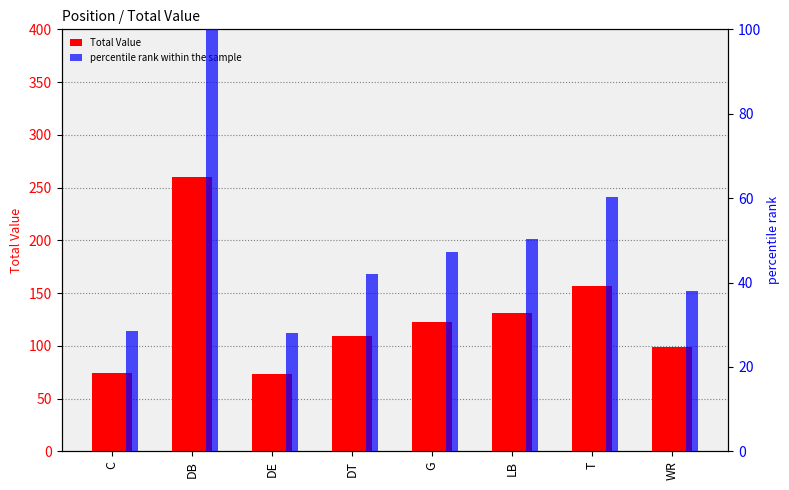

At which label does Total Value first exceed 123?

DB